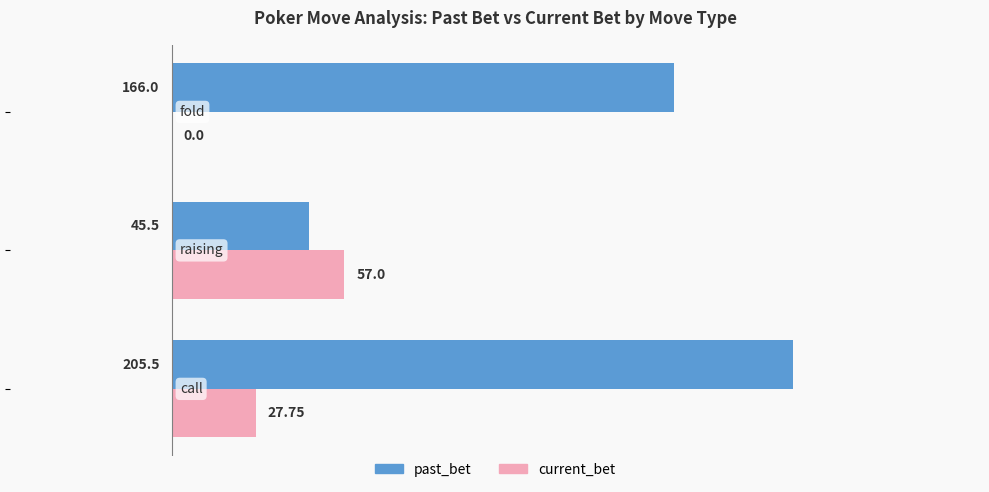

Which series has the largest total across all categories?

past_bet